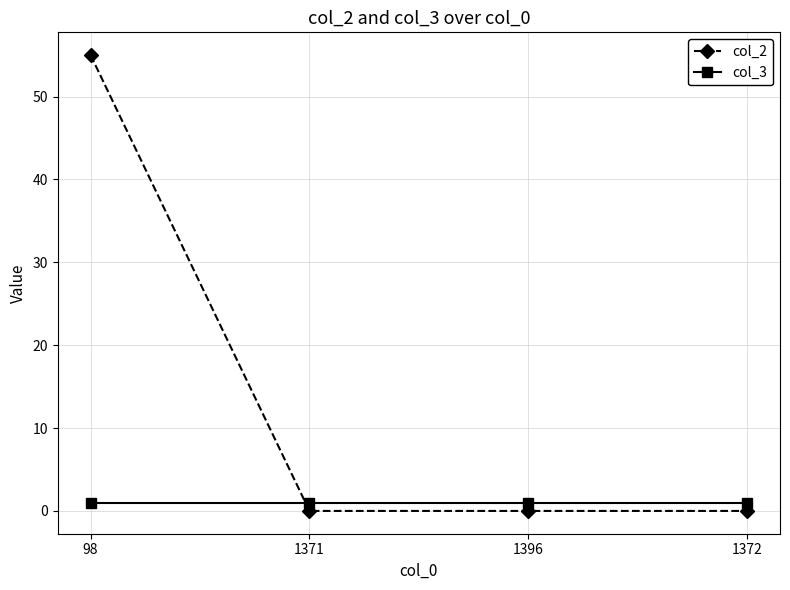

Which series has the widest spread of values?

col_3